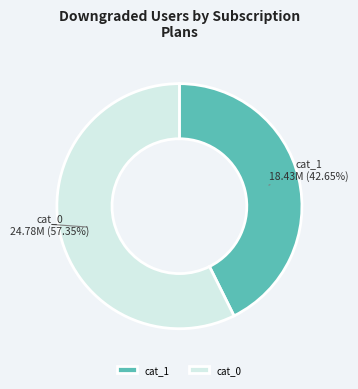

Approximately how many times larger is the value at cat_0 compared to cat_1?

1.3